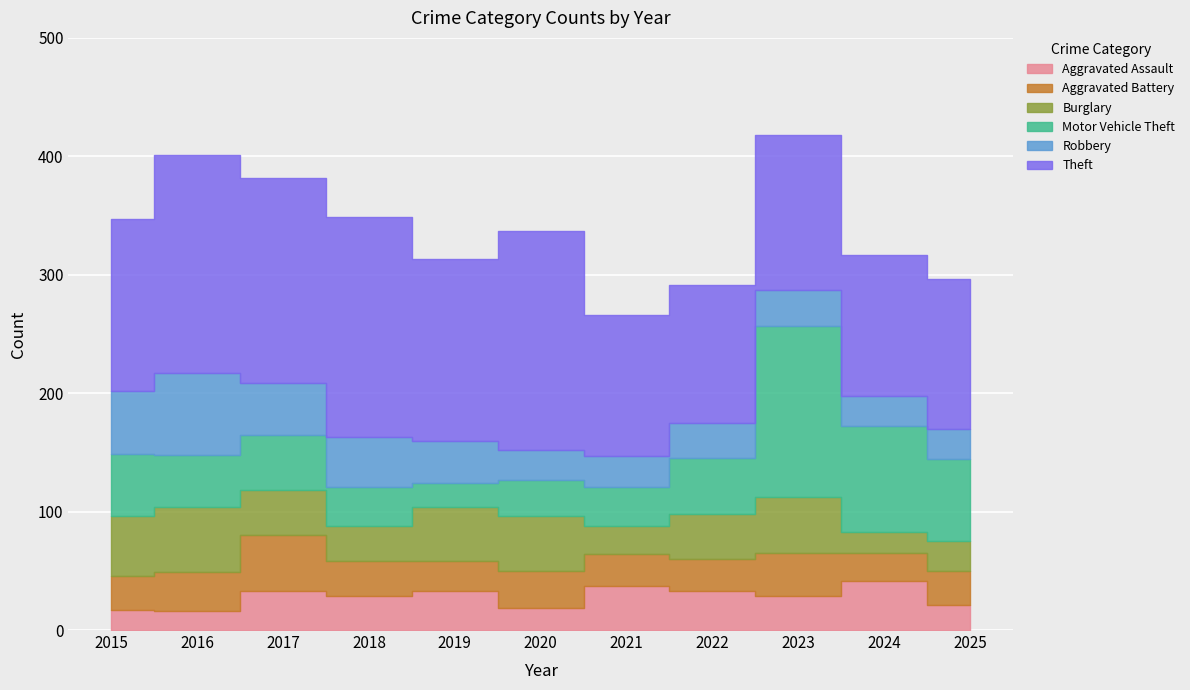

Reading left to right, what are all the values shown in this chart?

Aggravated Assault: 17	16	33	29	33	19	37	33	29	41	21
Aggravated Battery: 29	33	47	29	25	31	27	27	36	24	29
Burglary: 50	55	38	30	46	46	24	38	47	18	25
Motor Vehicle Theft: 53	44	47	33	20	31	33	47	145	89	69
Robbery: 53	69	44	42	36	25	26	30	30	26	26
Theft: 145	184	173	186	153	185	119	116	131	119	126